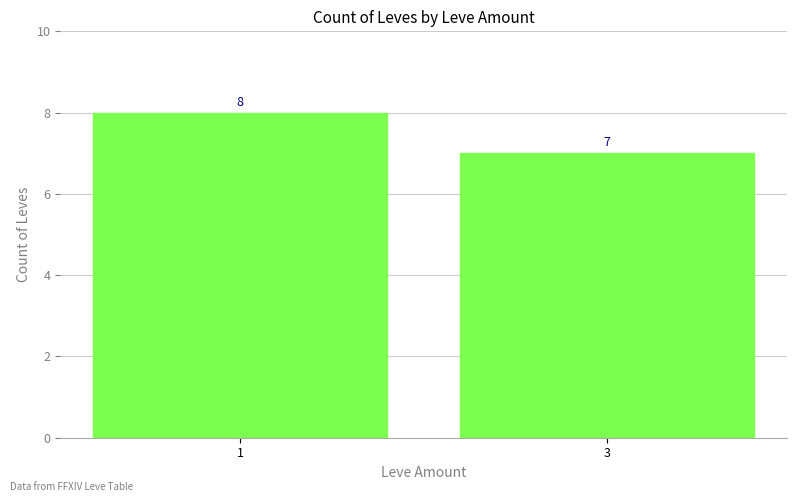

How many bars are there in total?

2